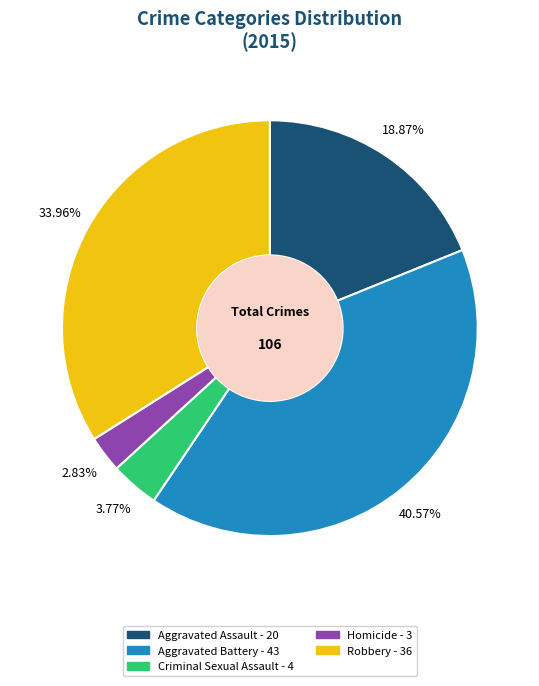

Is the sum of Homicide and Aggravated Assault greater than half?

No